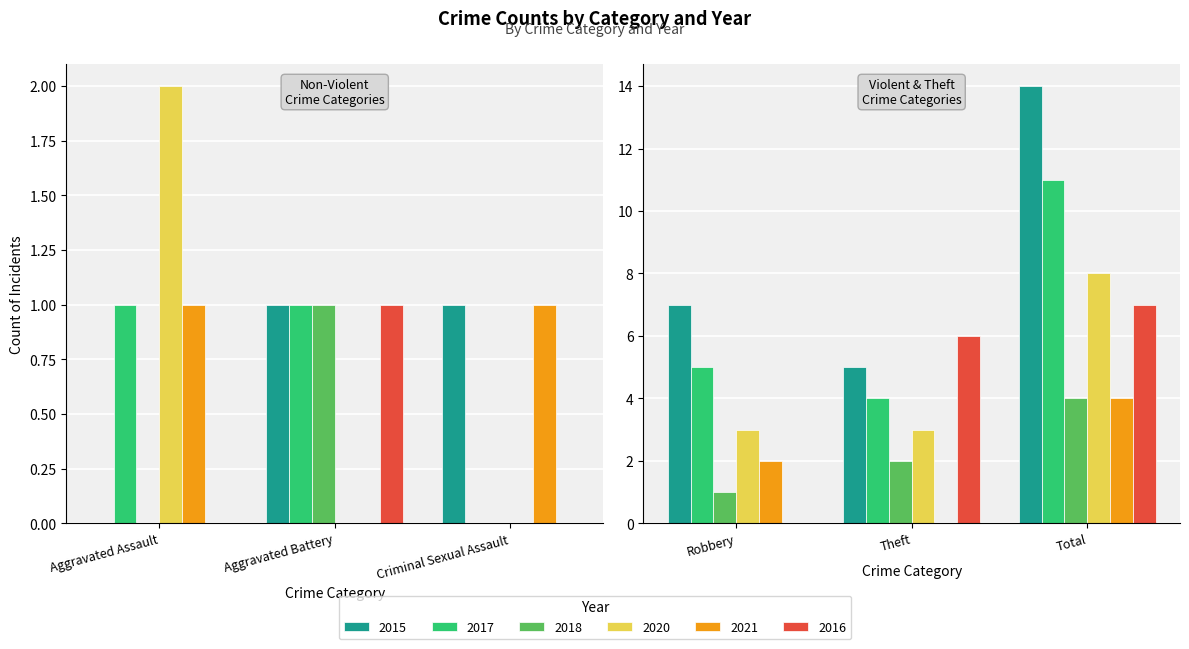

What is the sum of the 2017 values at Robbery and Criminal Sexual Assault?

5